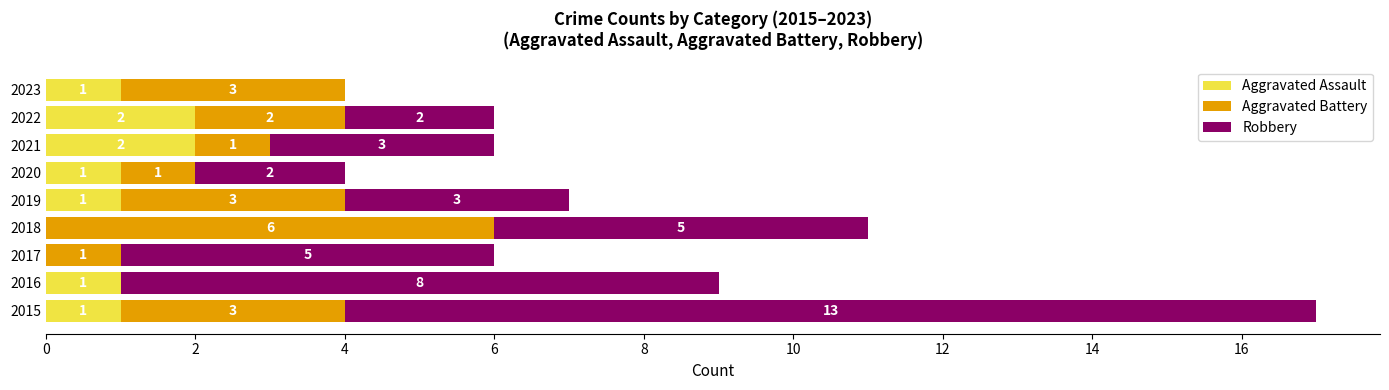

At which category is the sum across all series the highest?

2015